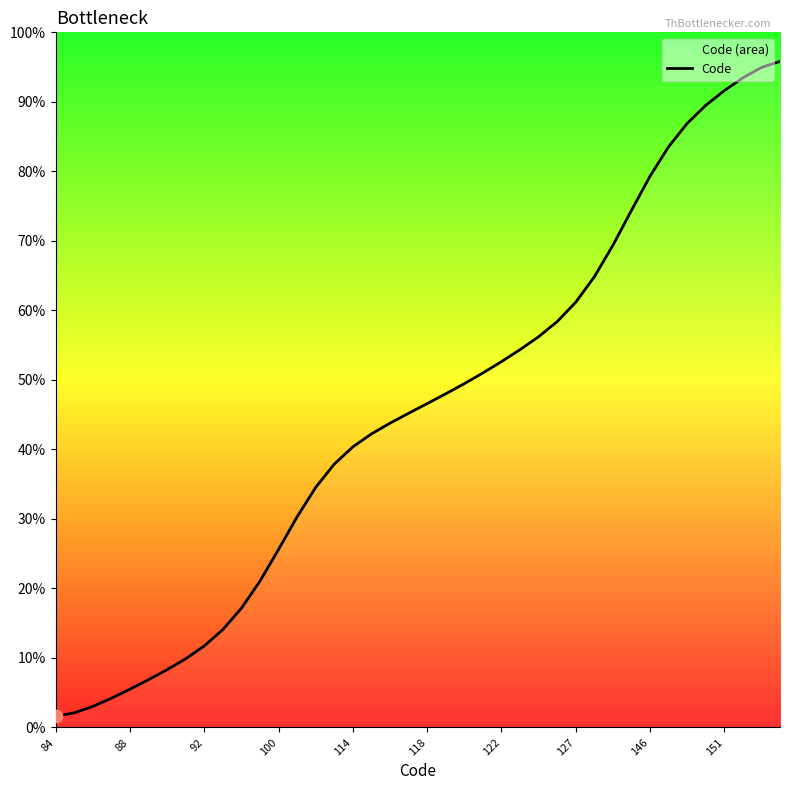

What is the change in value from 17 to 27?

+16.2